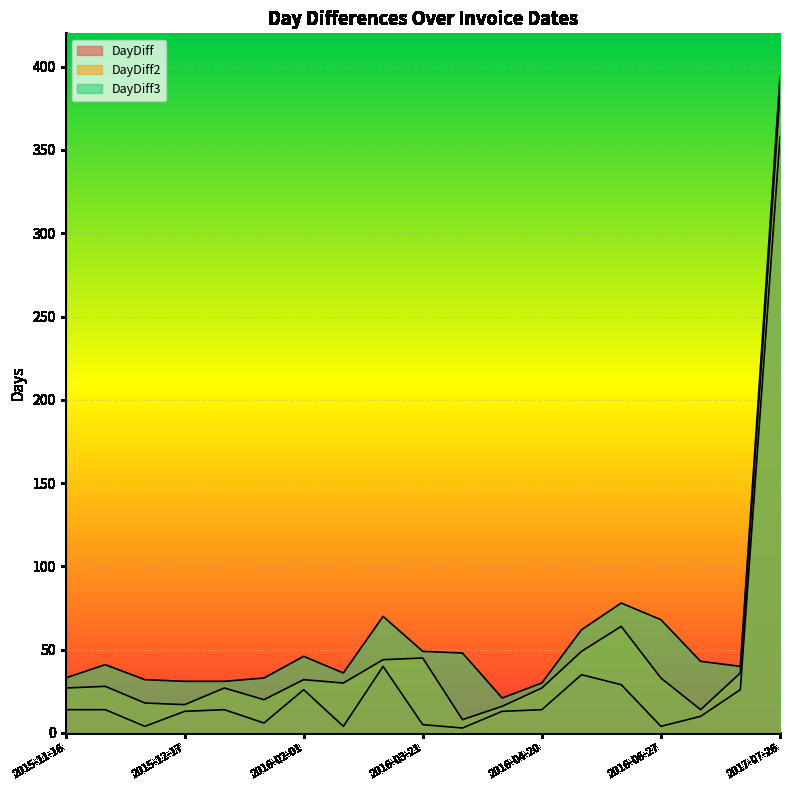

How many lines are shown in the chart?

3